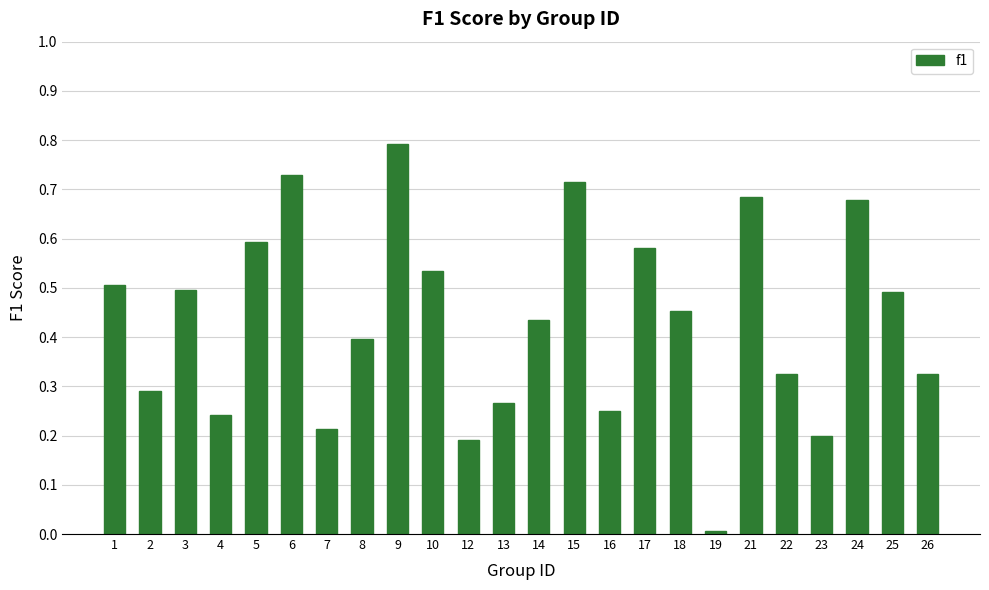

What is the change in value from 3 to 24?

+0.2